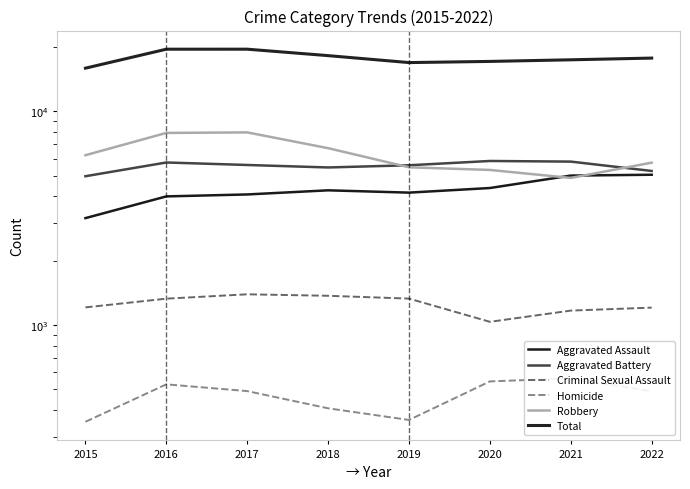

True or false: Aggravated Battery has a value of 2004 at 2022.

False